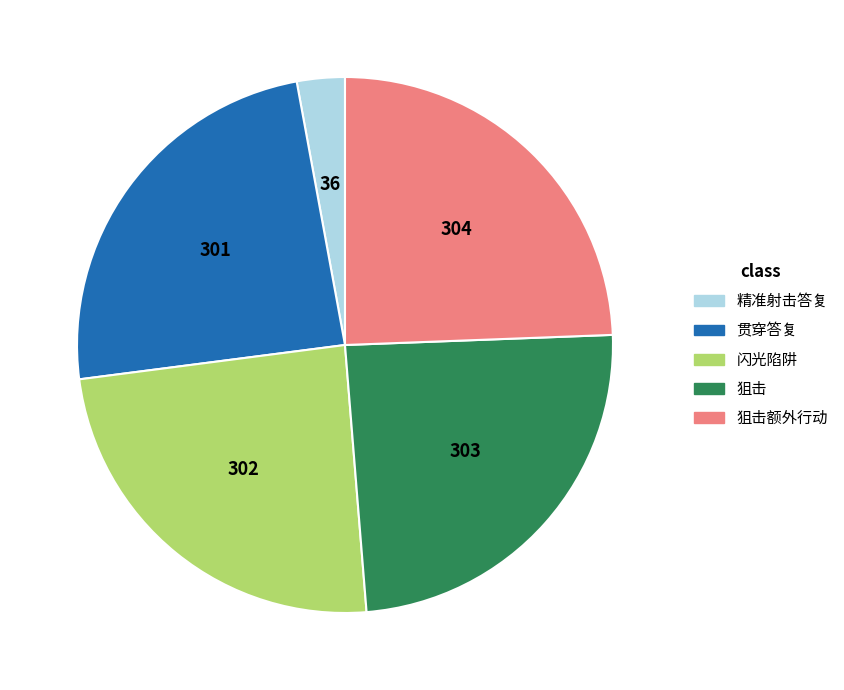

Is there a majority slice in this chart?

No